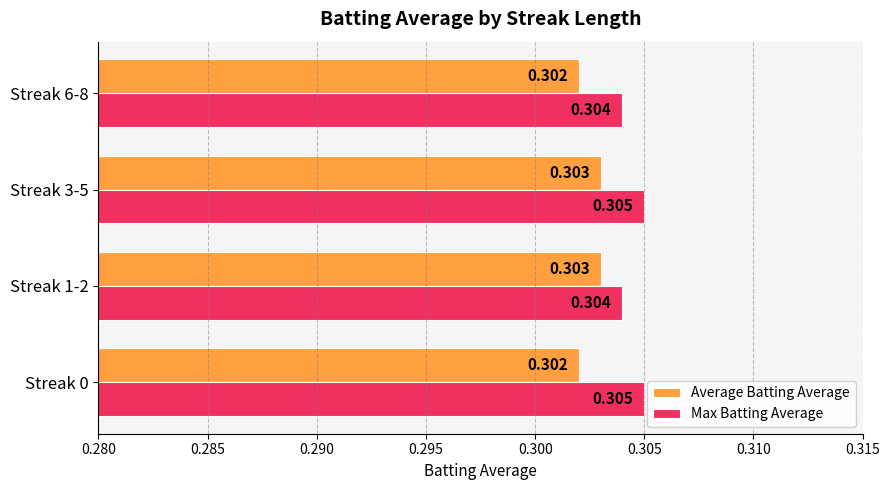

List the series in order of their overall mean, highest first.

Max Batting Average, Average Batting Average